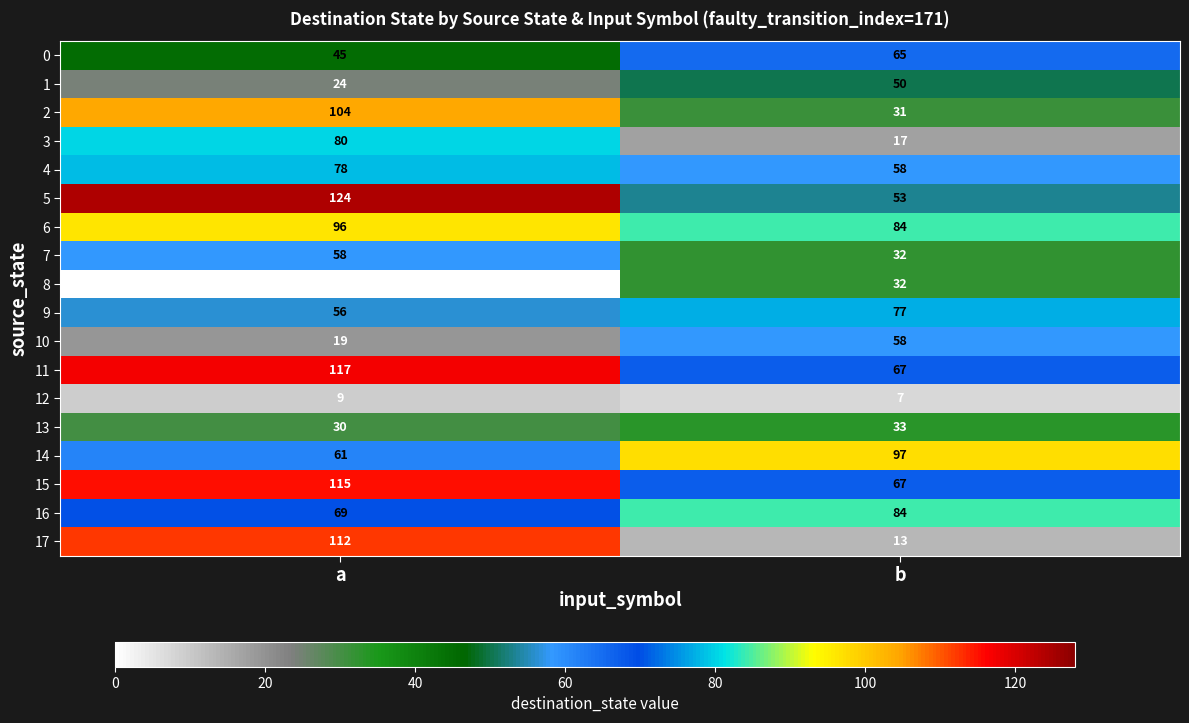

What is the difference between the 10 values at b and a?

39